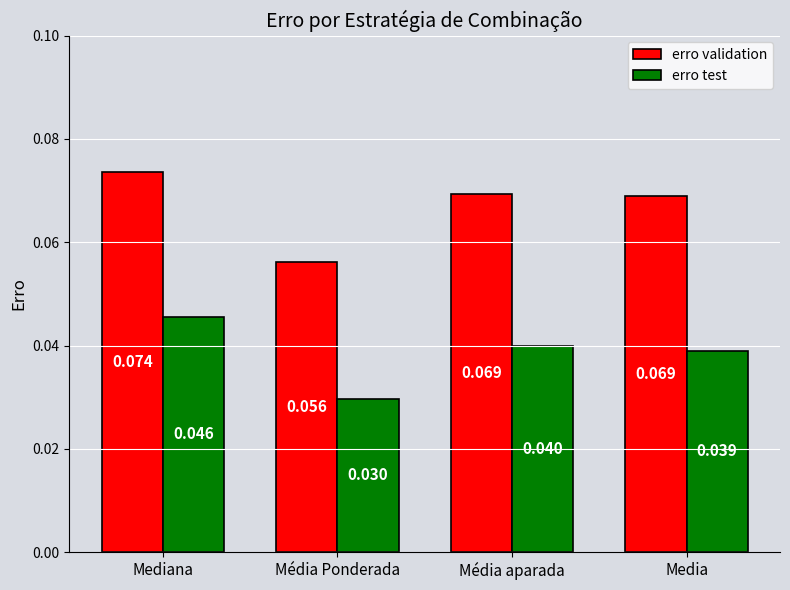

At which category is the sum across all series the highest?

Mediana